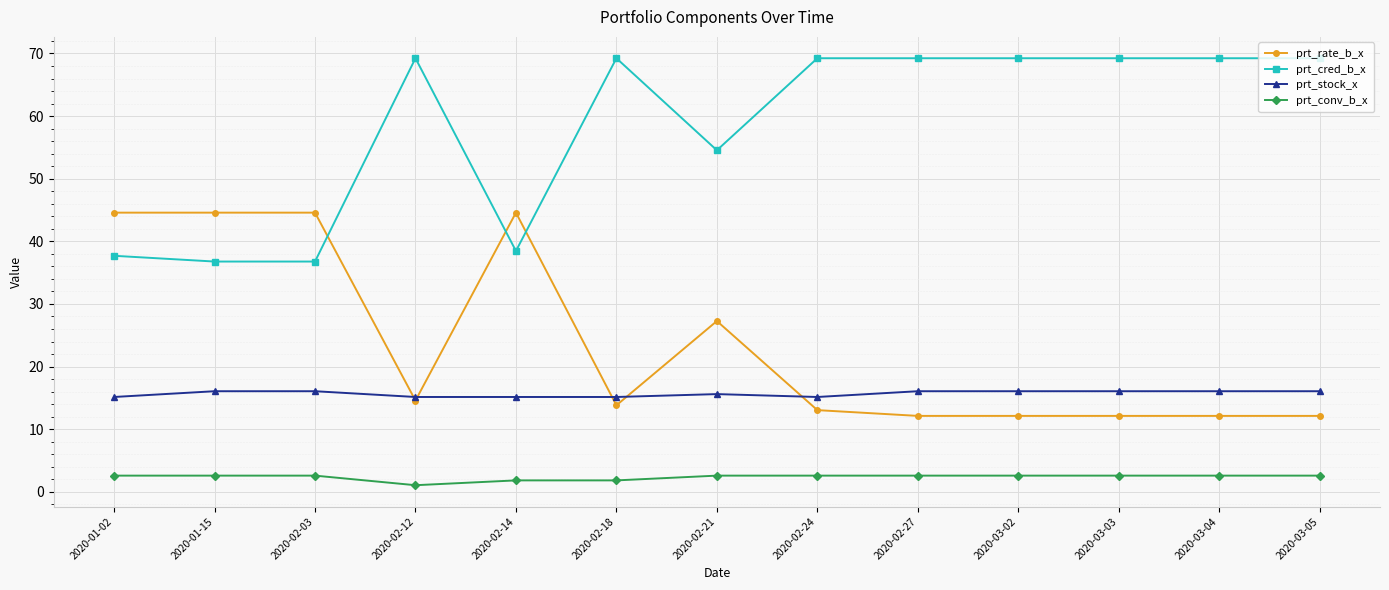

The prt_cred_b_x series shows 69.2 at 2020-02-27. True or false?

True